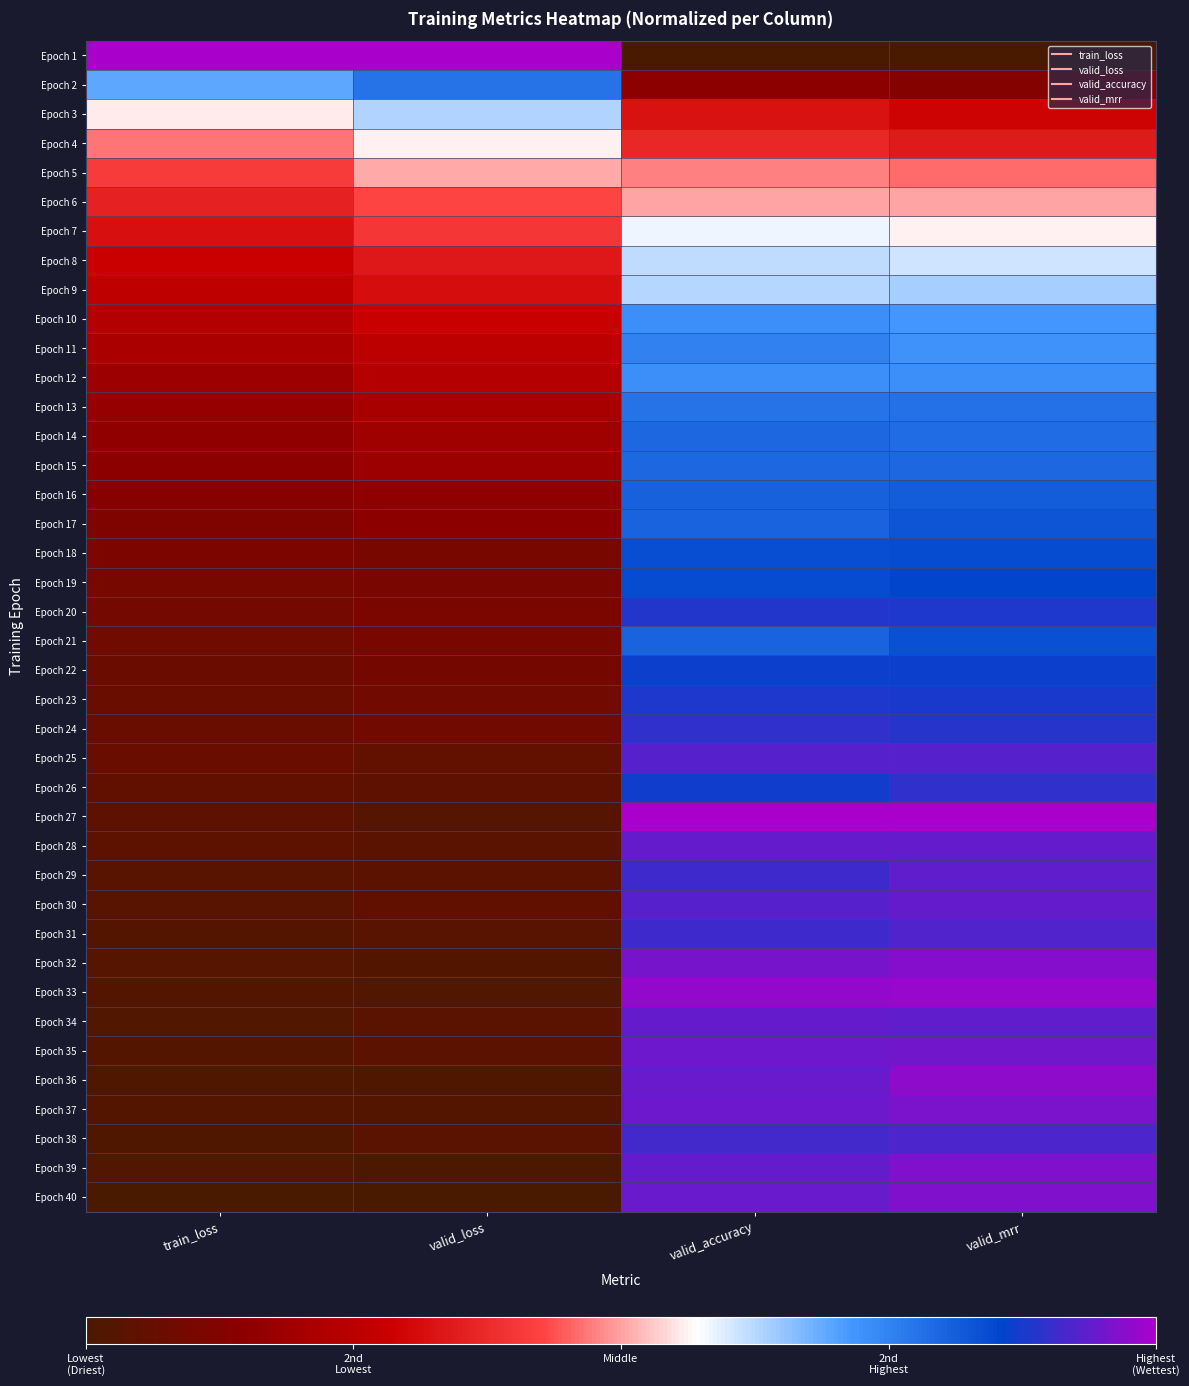

Reading left to right, list all the values displayed in this chart.

Epoch 1: train_loss=1.0	valid_loss=1.0	valid_accuracy=0.0	valid_mrr=0.0
Epoch 2: train_loss=0.7	valid_loss=0.8	valid_accuracy=0.2	valid_mrr=0.1
Epoch 3: train_loss=0.6	valid_loss=0.6	valid_accuracy=0.3	valid_mrr=0.3
Epoch 4: train_loss=0.5	valid_loss=0.6	valid_accuracy=0.4	valid_mrr=0.3
Epoch 5: train_loss=0.4	valid_loss=0.5	valid_accuracy=0.5	valid_mrr=0.5
Epoch 6: train_loss=0.4	valid_loss=0.4	valid_accuracy=0.5	valid_mrr=0.5
Epoch 7: train_loss=0.3	valid_loss=0.4	valid_accuracy=0.6	valid_mrr=0.6
Epoch 8: train_loss=0.3	valid_loss=0.3	valid_accuracy=0.6	valid_mrr=0.6
Epoch 9: train_loss=0.3	valid_loss=0.3	valid_accuracy=0.6	valid_mrr=0.6
Epoch 10: train_loss=0.2	valid_loss=0.3	valid_accuracy=0.7	valid_mrr=0.7
Epoch 11: train_loss=0.2	valid_loss=0.3	valid_accuracy=0.8	valid_mrr=0.7
Epoch 12: train_loss=0.2	valid_loss=0.2	valid_accuracy=0.7	valid_mrr=0.7
Epoch 13: train_loss=0.2	valid_loss=0.2	valid_accuracy=0.8	valid_mrr=0.8
Epoch 14: train_loss=0.2	valid_loss=0.2	valid_accuracy=0.8	valid_mrr=0.8
Epoch 15: train_loss=0.1	valid_loss=0.2	valid_accuracy=0.8	valid_mrr=0.8
Epoch 16: train_loss=0.1	valid_loss=0.2	valid_accuracy=0.8	valid_mrr=0.8
Epoch 17: train_loss=0.1	valid_loss=0.2	valid_accuracy=0.8	valid_mrr=0.8
Epoch 18: train_loss=0.1	valid_loss=0.1	valid_accuracy=0.8	valid_mrr=0.8
Epoch 19: train_loss=0.1	valid_loss=0.1	valid_accuracy=0.8	valid_mrr=0.9
Epoch 20: train_loss=0.1	valid_loss=0.1	valid_accuracy=0.9	valid_mrr=0.9
Epoch 21: train_loss=0.1	valid_loss=0.1	valid_accuracy=0.8	valid_mrr=0.8
Epoch 22: train_loss=0.1	valid_loss=0.1	valid_accuracy=0.9	valid_mrr=0.9
Epoch 23: train_loss=0.1	valid_loss=0.1	valid_accuracy=0.9	valid_mrr=0.9
Epoch 24: train_loss=0.1	valid_loss=0.1	valid_accuracy=0.9	valid_mrr=0.9
Epoch 25: train_loss=0.1	valid_loss=0.1	valid_accuracy=0.9	valid_mrr=0.9
Epoch 26: train_loss=0.1	valid_loss=0.0	valid_accuracy=0.9	valid_mrr=0.9
Epoch 27: train_loss=0.0	valid_loss=0.0	valid_accuracy=1.0	valid_mrr=1.0
Epoch 28: train_loss=0.0	valid_loss=0.0	valid_accuracy=0.9	valid_mrr=0.9
Epoch 29: train_loss=0.0	valid_loss=0.0	valid_accuracy=0.9	valid_mrr=0.9
Epoch 30: train_loss=0.0	valid_loss=0.1	valid_accuracy=0.9	valid_mrr=0.9
Epoch 31: train_loss=0.0	valid_loss=0.0	valid_accuracy=0.9	valid_mrr=0.9
Epoch 32: train_loss=0.0	valid_loss=0.0	valid_accuracy=1.0	valid_mrr=1.0
Epoch 33: train_loss=0.0	valid_loss=0.0	valid_accuracy=1.0	valid_mrr=1.0
Epoch 34: train_loss=0.0	valid_loss=0.0	valid_accuracy=0.9	valid_mrr=0.9
Epoch 35: train_loss=0.0	valid_loss=0.0	valid_accuracy=0.9	valid_mrr=1.0
Epoch 36: train_loss=0.0	valid_loss=0.0	valid_accuracy=0.9	valid_mrr=1.0
Epoch 37: train_loss=0.0	valid_loss=0.0	valid_accuracy=0.9	valid_mrr=1.0
Epoch 38: train_loss=0.0	valid_loss=0.0	valid_accuracy=0.9	valid_mrr=0.9
Epoch 39: train_loss=0.0	valid_loss=0.0	valid_accuracy=0.9	valid_mrr=1.0
Epoch 40: train_loss=0.0	valid_loss=0.0	valid_accuracy=0.9	valid_mrr=1.0